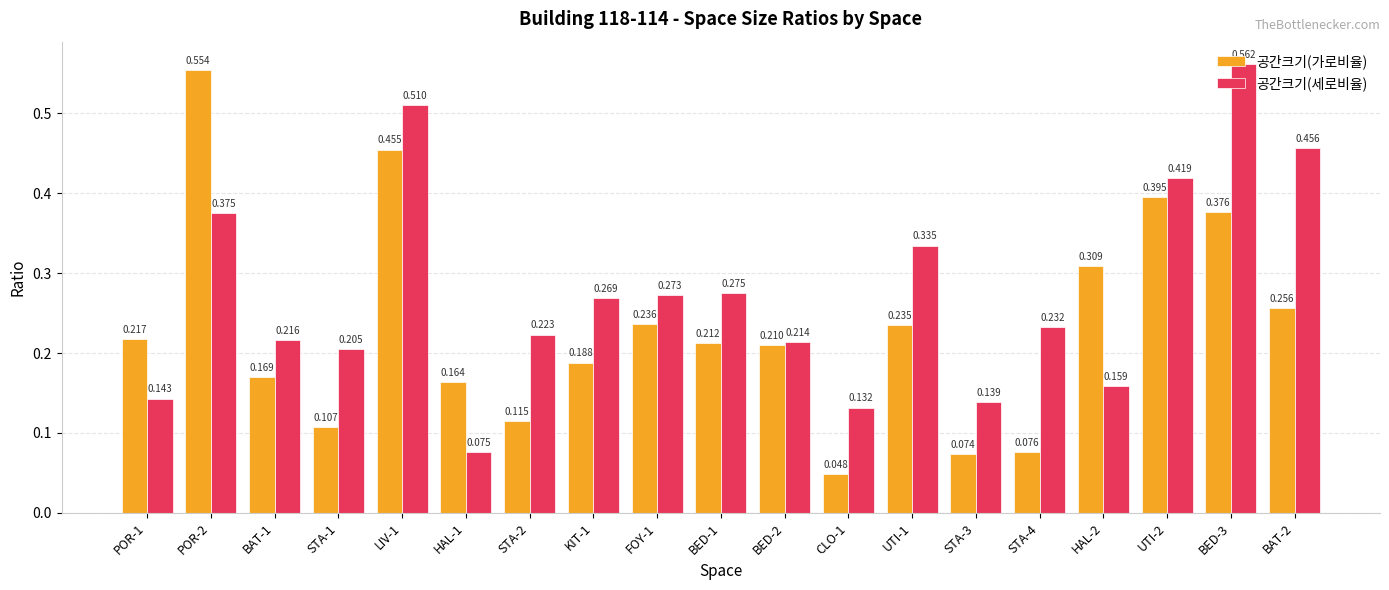

At which category is the sum across all series the highest?

LIV-1